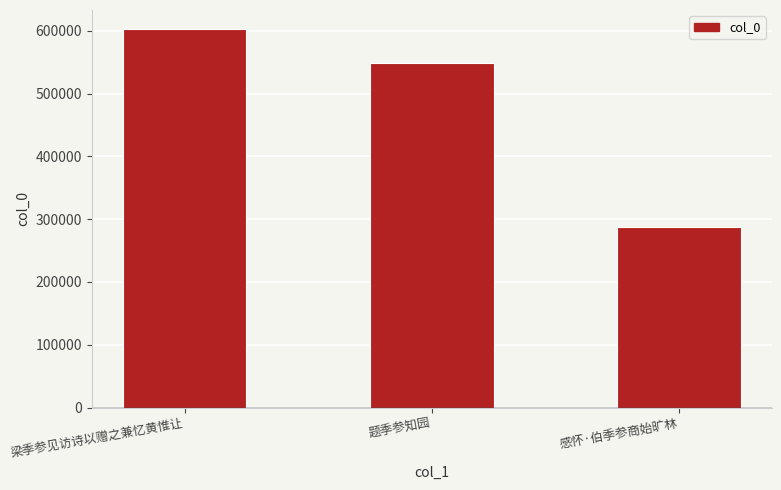

Between 梁季参见访诗以赠之兼忆黄惟让 and 题季参知园, which is larger?

梁季参见访诗以赠之兼忆黄惟让